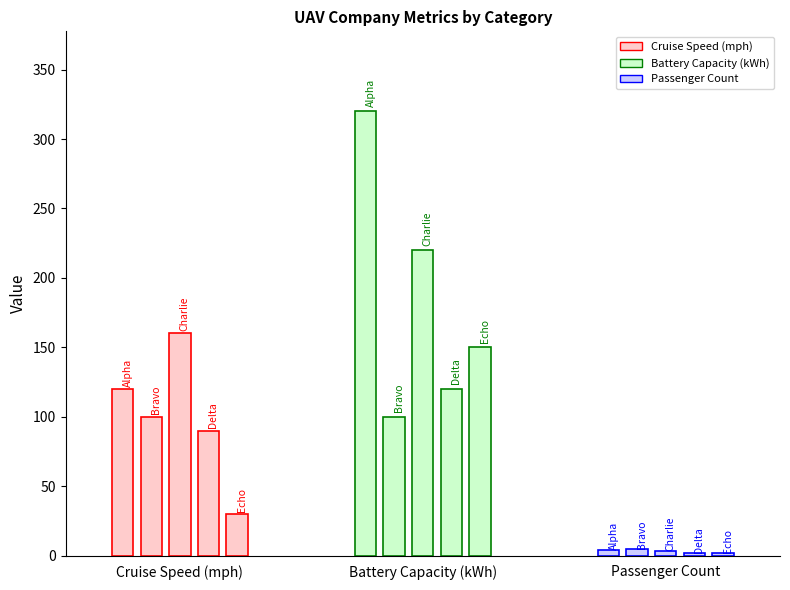

Does the chart contain any negative values?

No